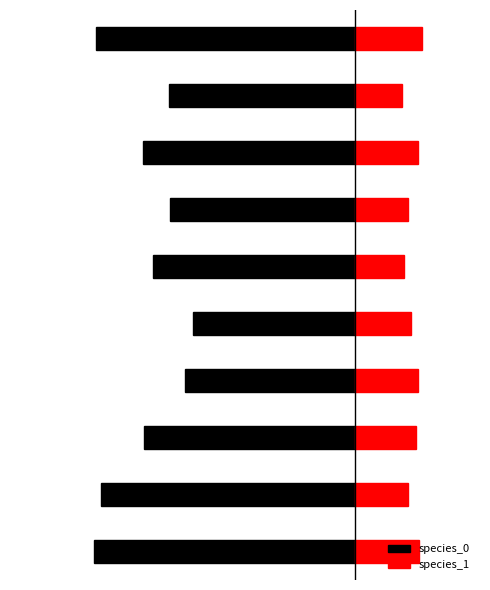

Reading left to right, list all the values displayed in this chart.

species_0: -0.4	-0.4	-0.3	-0.3	-0.3	-0.3	-0.3	-0.3	-0.3	-0.4
species_1: 0.1	0.1	0.1	0.1	0.1	0.1	0.1	0.1	0.1	0.1